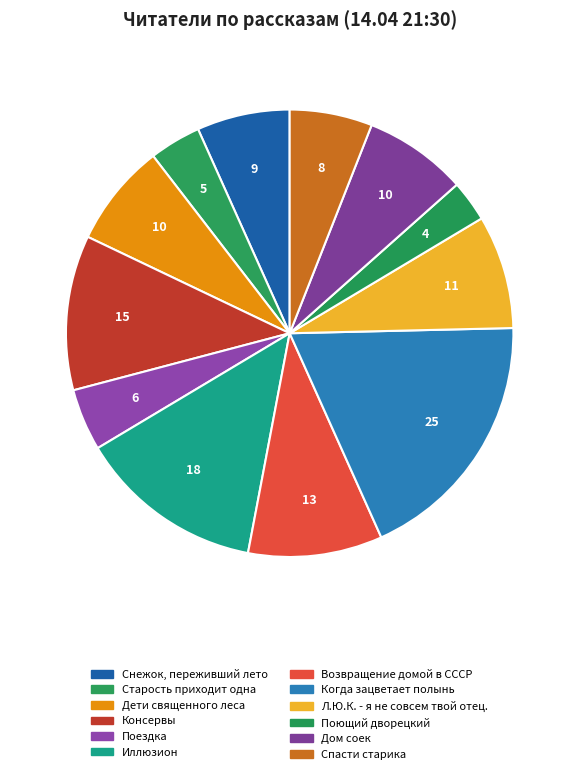

Count the number of slices in the pie.

12